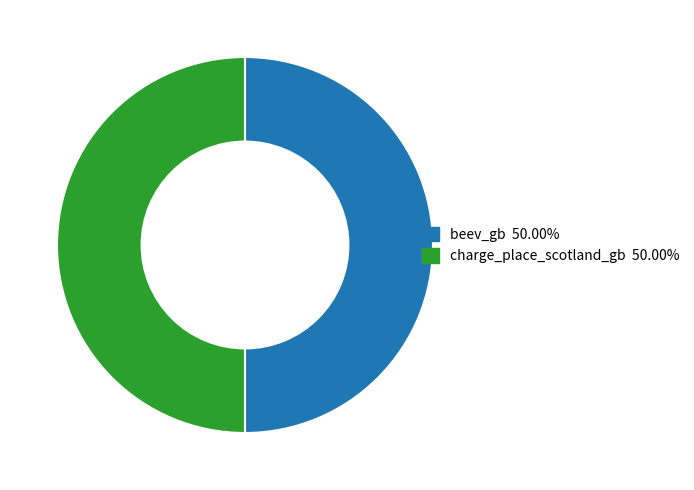

How many segments does this pie chart have?

2